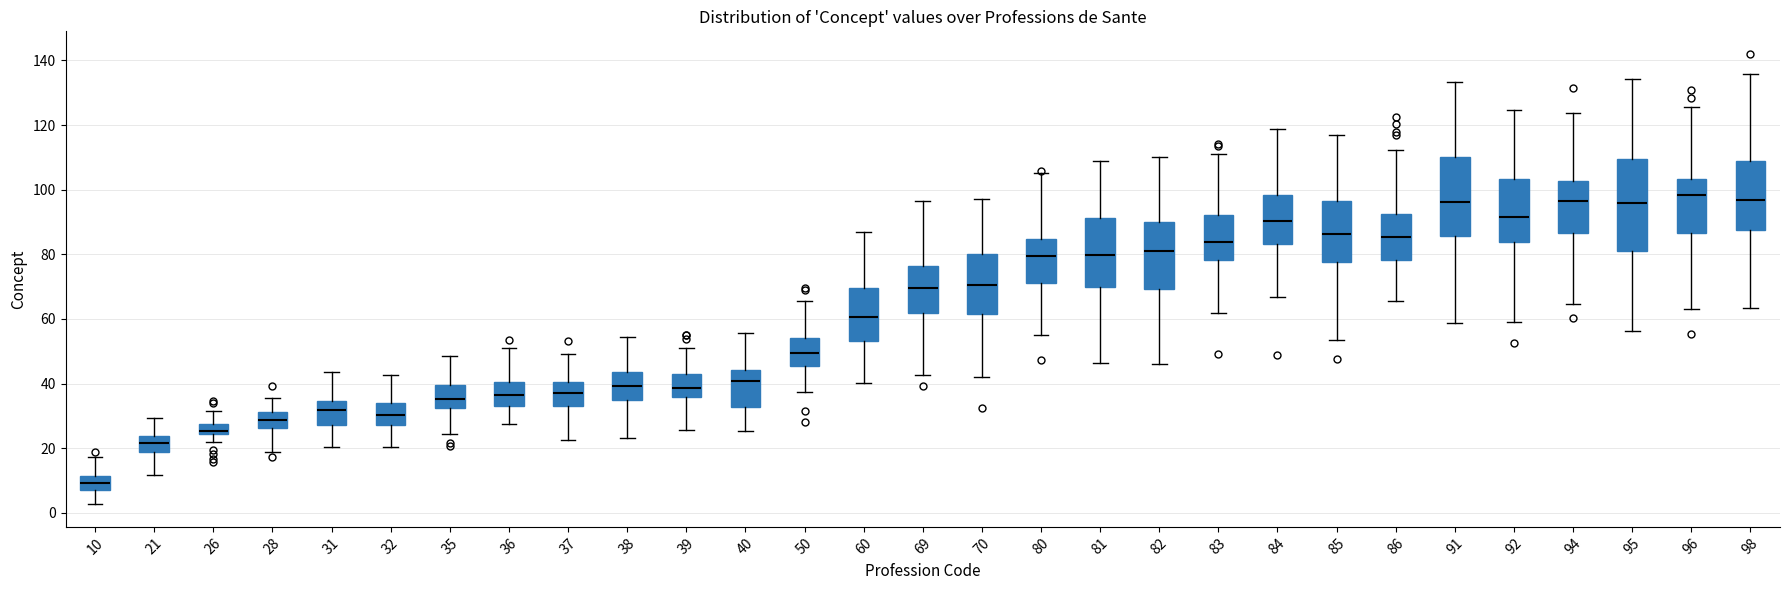

Reading left to right, read every box against the y-axis: the position of its median line, the range the box covers, and the ends of its whiskers. The values are not printed on the chart, so give them approximately, as read against the axis.

10: median 10, box 8 to 12, whiskers 2 to 18
21: median 22, box 18 to 24, whiskers 12 to 30
26: median 26, box 24 to 28, whiskers 22 to 32
28: median 28, box 26 to 32, whiskers 18 to 36
31: median 32, box 28 to 34, whiskers 20 to 44
32: median 30, box 28 to 34, whiskers 20 to 42
35: median 36, box 32 to 40, whiskers 24 to 48
36: median 36, box 34 to 40, whiskers 28 to 50
37: median 38, box 34 to 40, whiskers 22 to 50
38: median 40, box 34 to 44, whiskers 24 to 54
39: median 38, box 36 to 42, whiskers 26 to 52
40: median 40, box 32 to 44, whiskers 26 to 56
50: median 50, box 46 to 54, whiskers 38 to 66
60: median 60, box 54 to 70, whiskers 40 to 86
69: median 70, box 62 to 76, whiskers 42 to 96
70: median 70, box 62 to 80, whiskers 42 to 96
80: median 80, box 72 to 84, whiskers 56 to 106
81: median 80, box 70 to 92, whiskers 46 to 108
82: median 82, box 70 to 90, whiskers 46 to 110
83: median 84, box 78 to 92, whiskers 62 to 112
84: median 90, box 84 to 98, whiskers 66 to 118
85: median 86, box 78 to 96, whiskers 54 to 118
86: median 86, box 78 to 92, whiskers 66 to 112
91: median 96, box 86 to 110, whiskers 58 to 134
92: median 92, box 84 to 104, whiskers 60 to 124
94: median 96, box 86 to 102, whiskers 64 to 124
95: median 96, box 82 to 110, whiskers 56 to 134
96: median 98, box 86 to 104, whiskers 64 to 126
98: median 96, box 88 to 108, whiskers 64 to 136